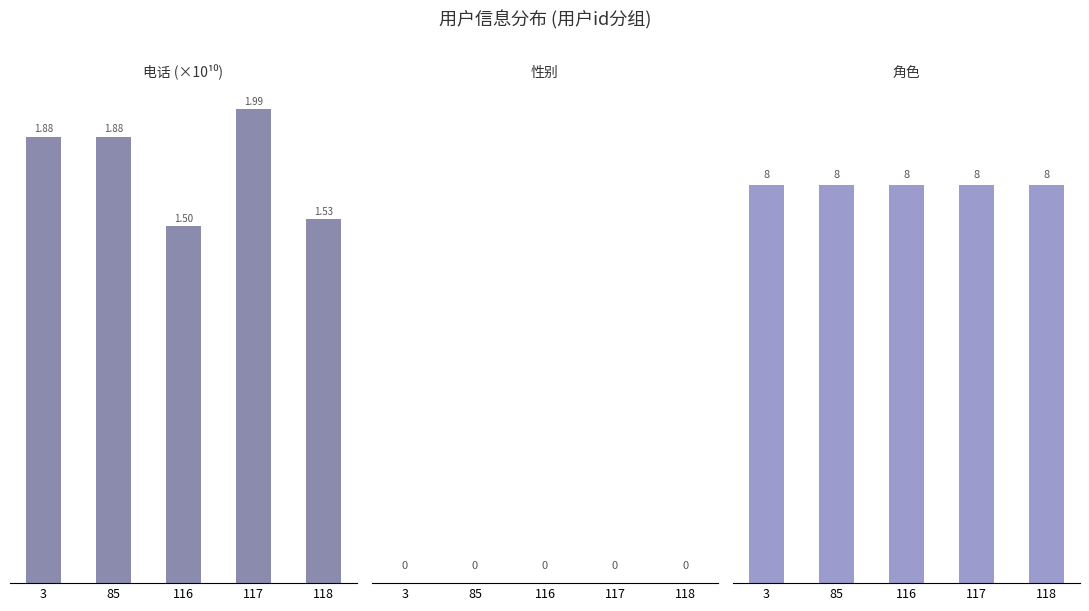

List the series in order of their overall mean, highest first.

角色, 电话, 性别